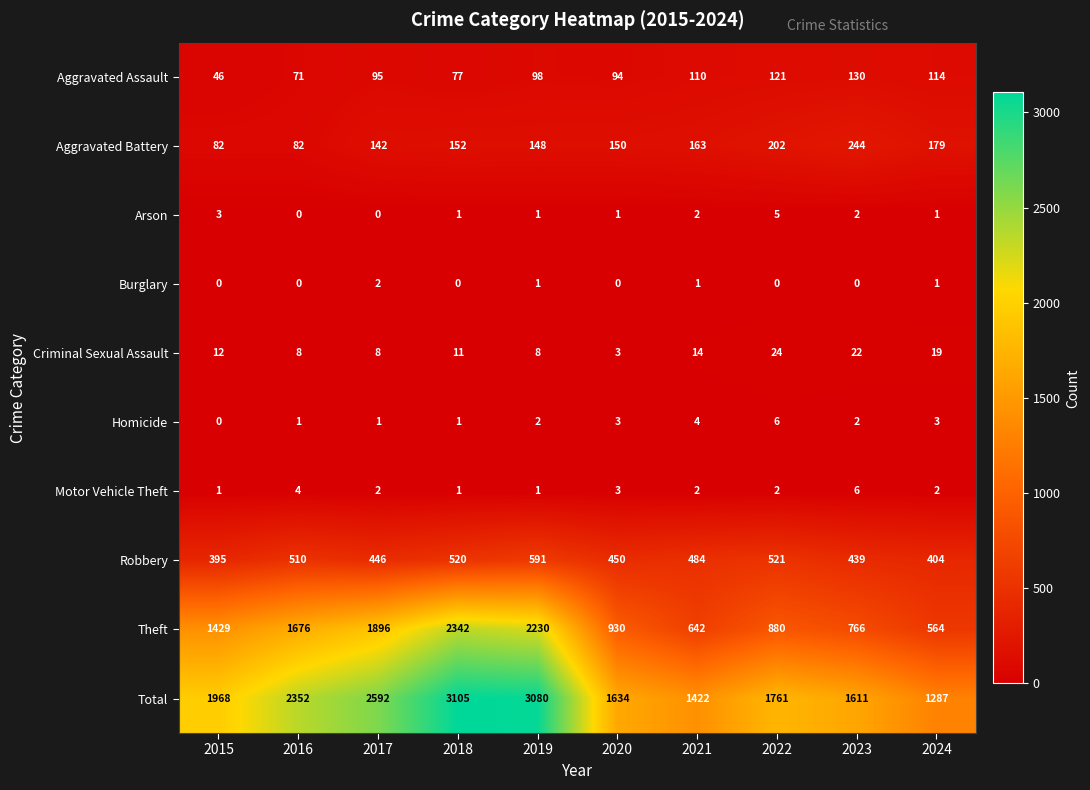

What is the difference between the maximum and minimum values in the Homicide series?

6